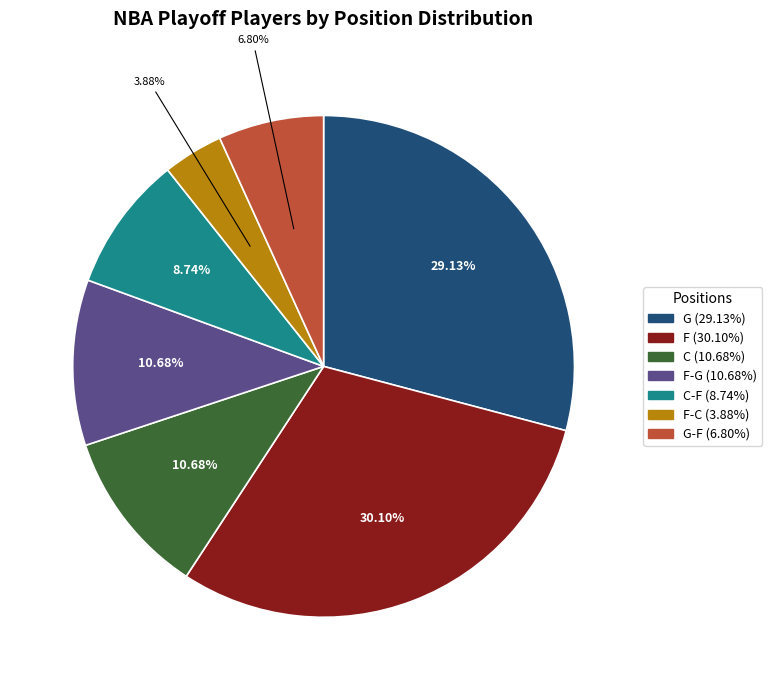

Is there a majority slice in this chart?

No